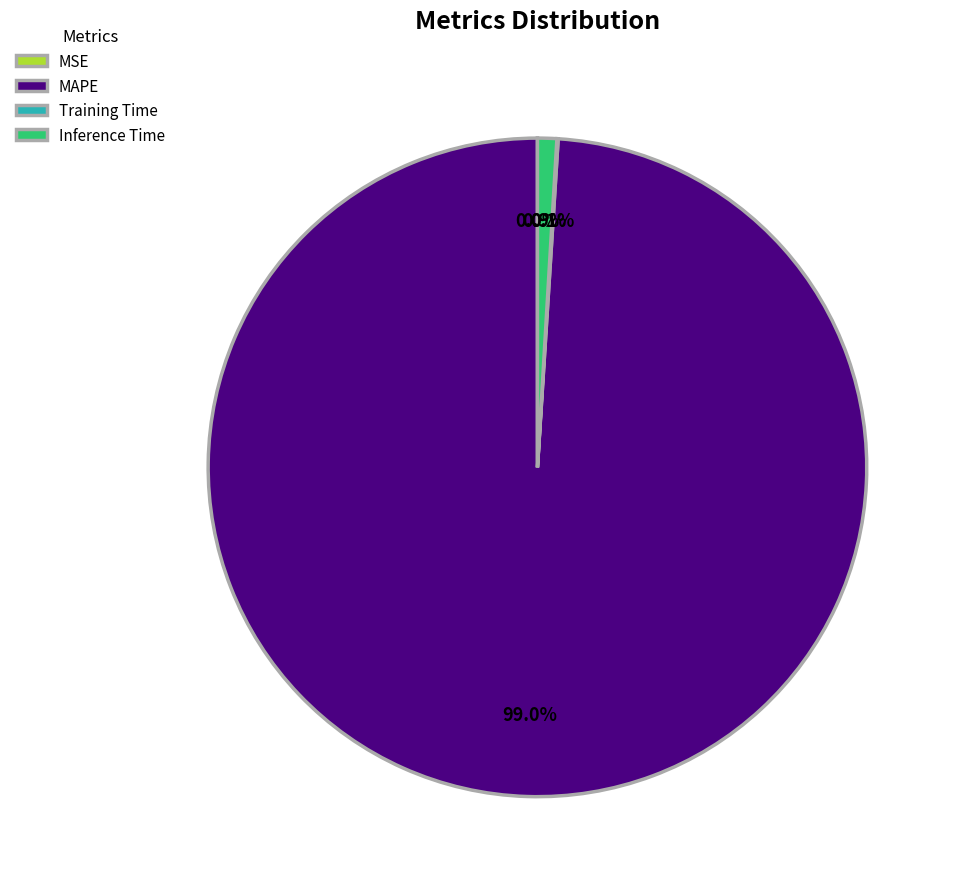

Which has a higher value, MAPE or Inference Time?

MAPE